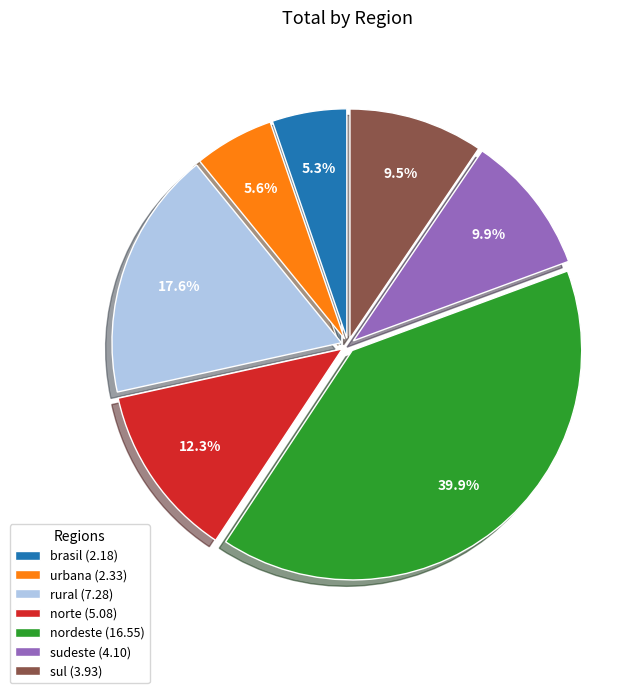

How many slices are in this pie chart?

7